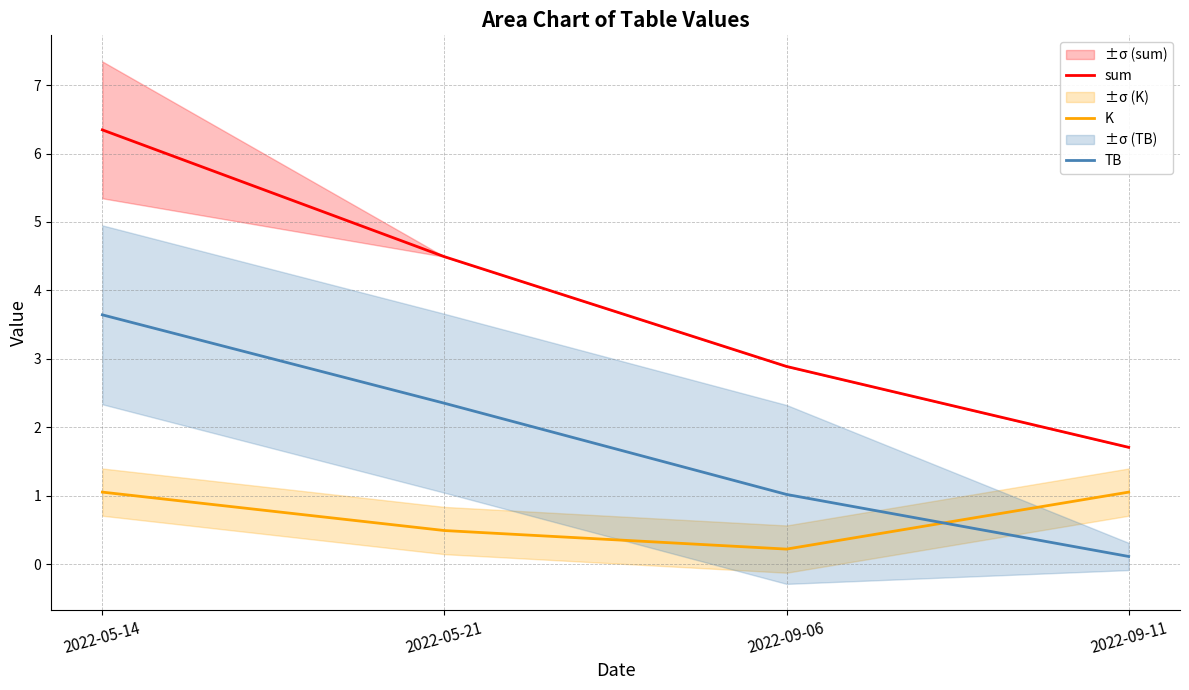

True or false: TB and K cross at least once.

True